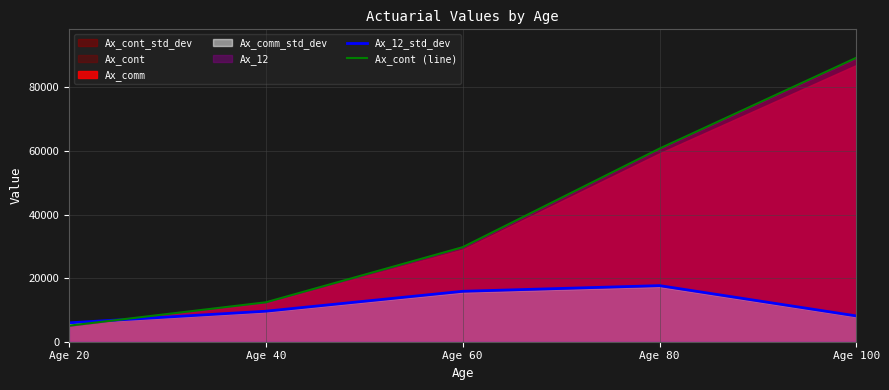

At how many categories does at least one series exceed 27972?

3